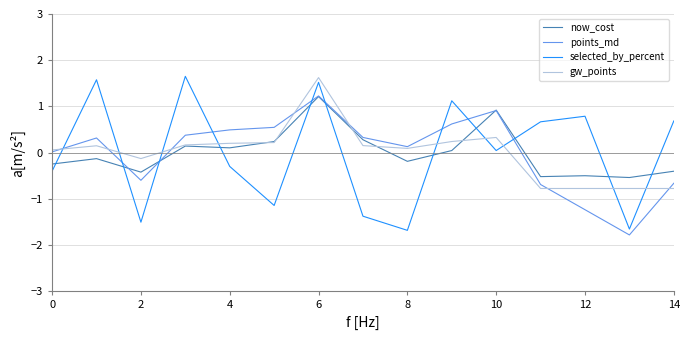

How many positive values does the now_cost series have?

7